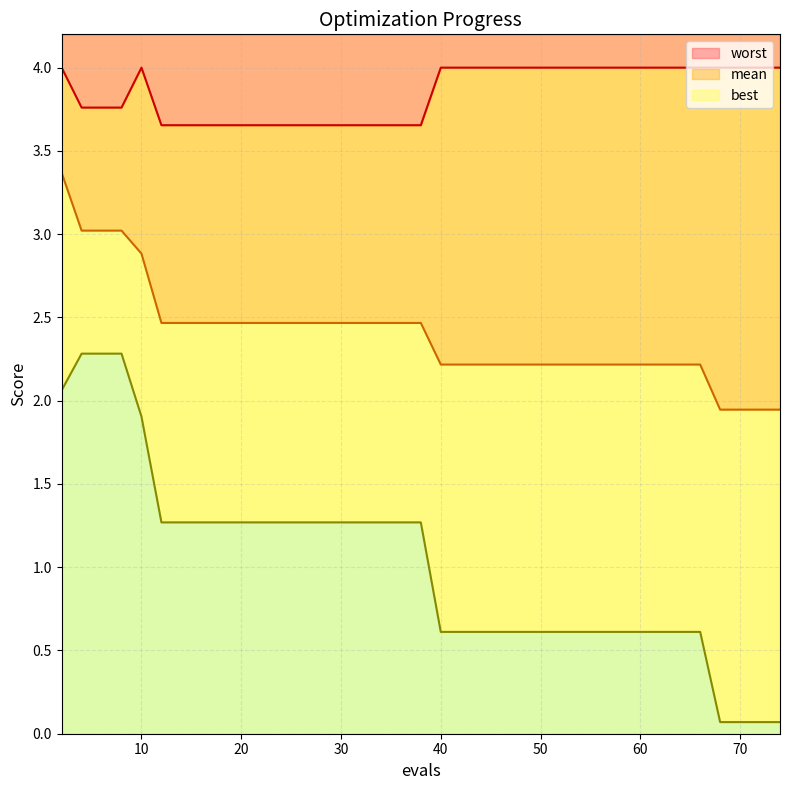

The mean series shows 1.3 at 51. True or false?

False